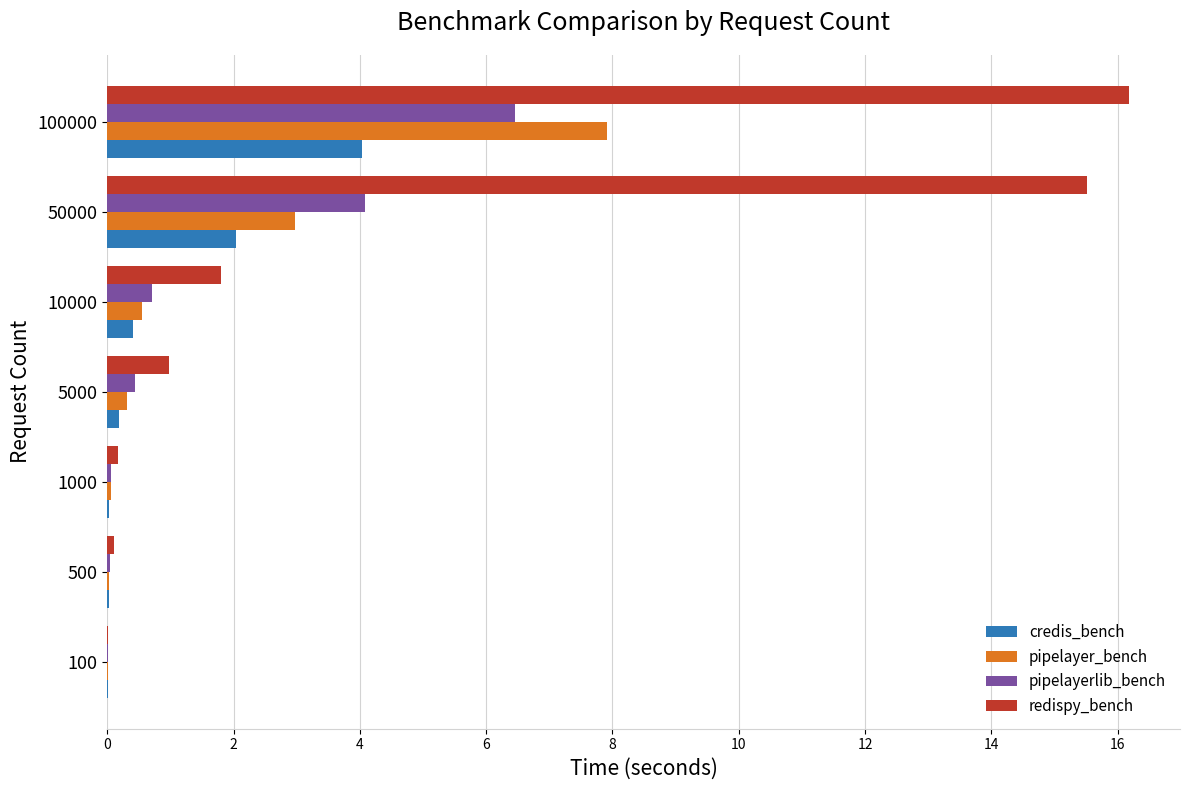

Between 10000 and 100000, which series saw the biggest shift?

redispy_bench